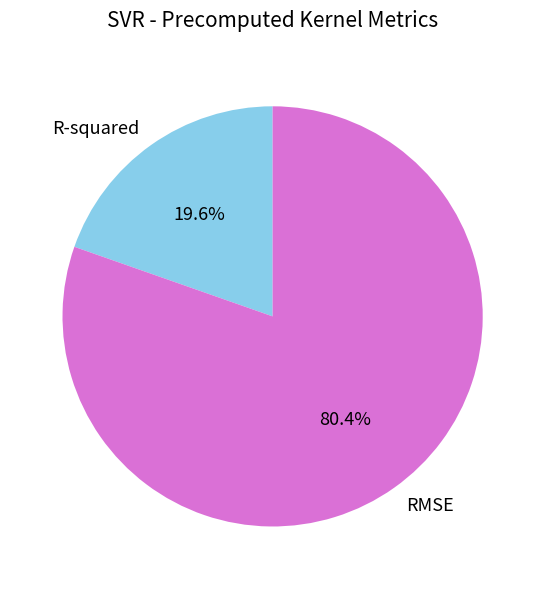

Rank the categories by value from highest to lowest.

RMSE, R-squared